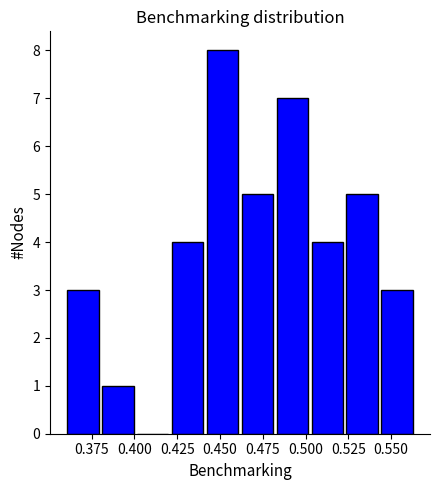

Which range on the x-axis has the tallest bar?

0.440 to 0.460